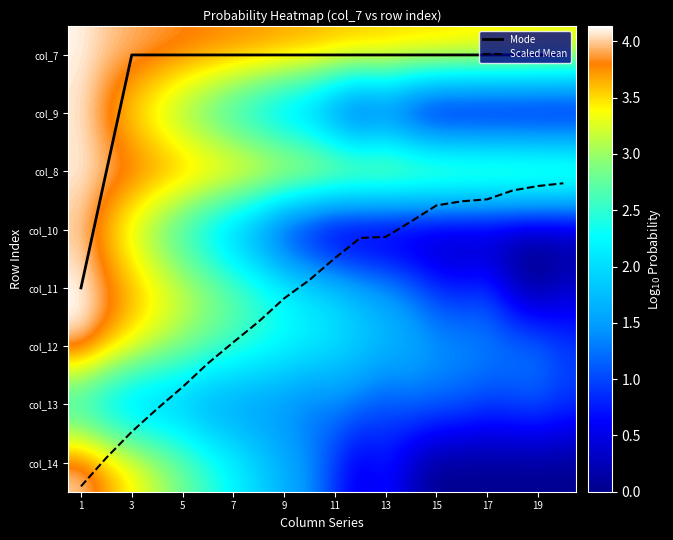

Which label corresponds to the largest value in the chart?

1